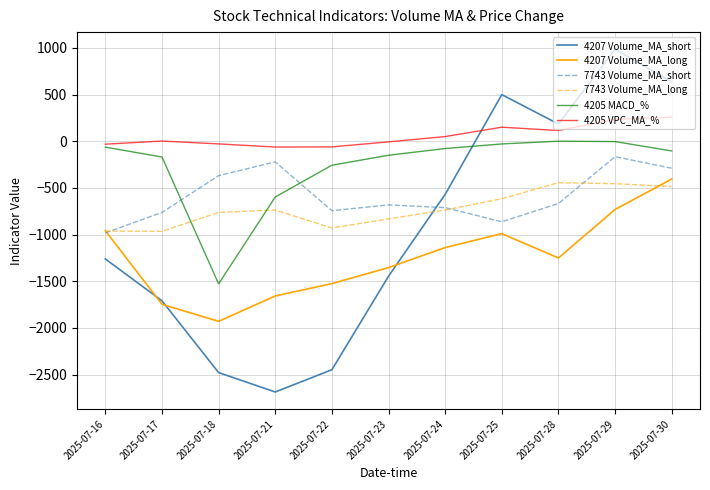

Which series has the largest range (max minus min)?

4207 Volume_MA_short